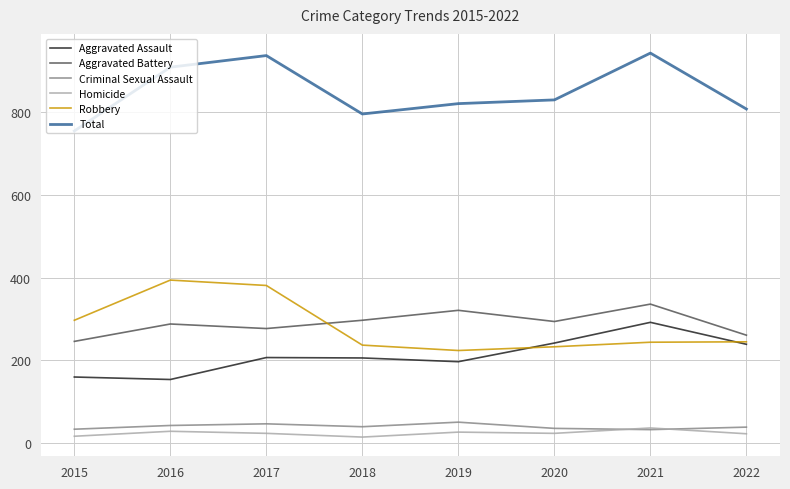

The Aggravated Battery series shows 294 at 2020. True or false?

True